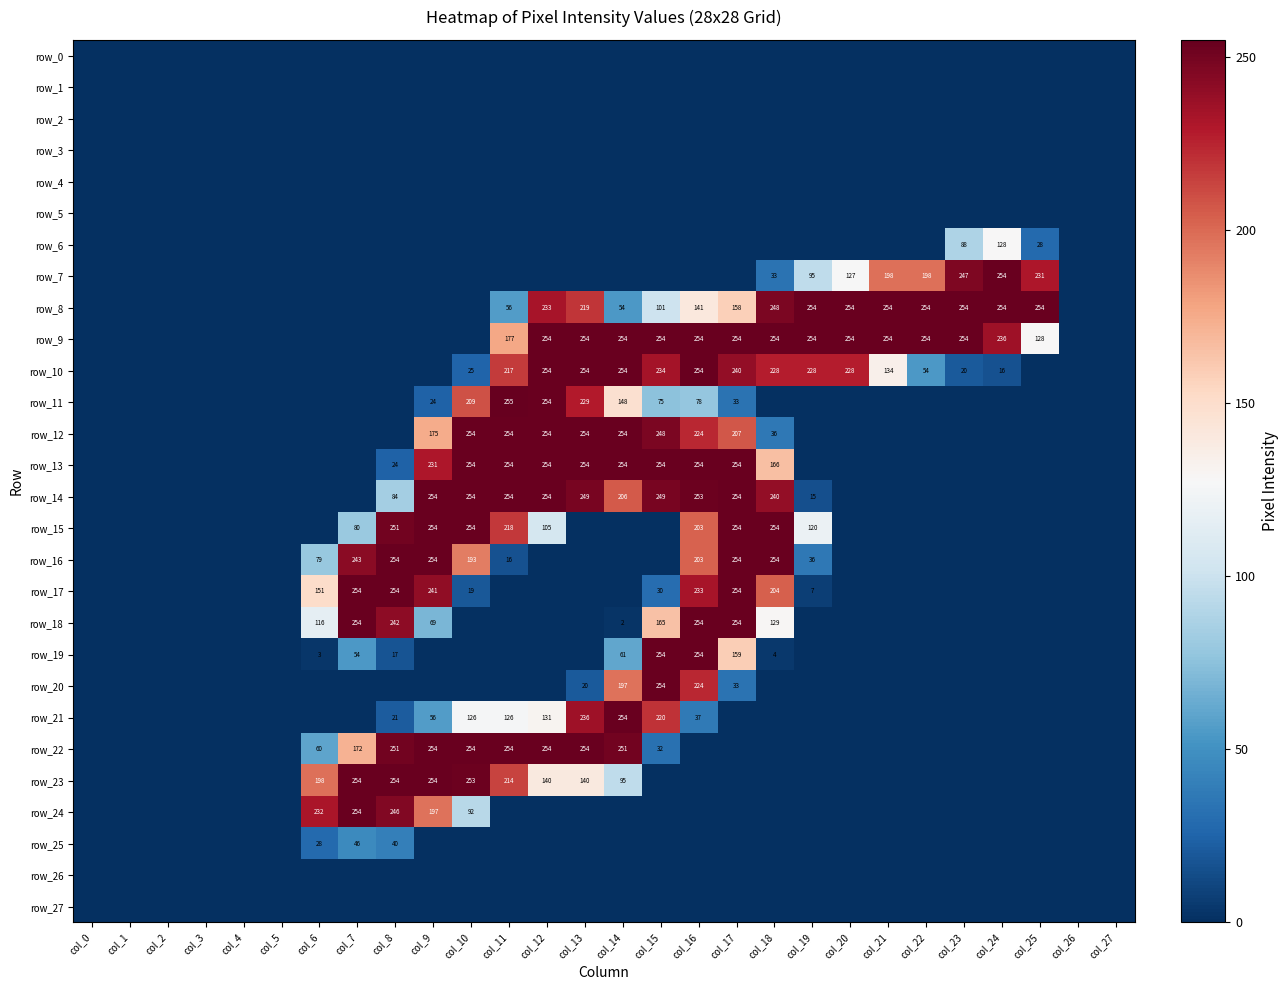

At which category is the sum across all series the highest?

col_16